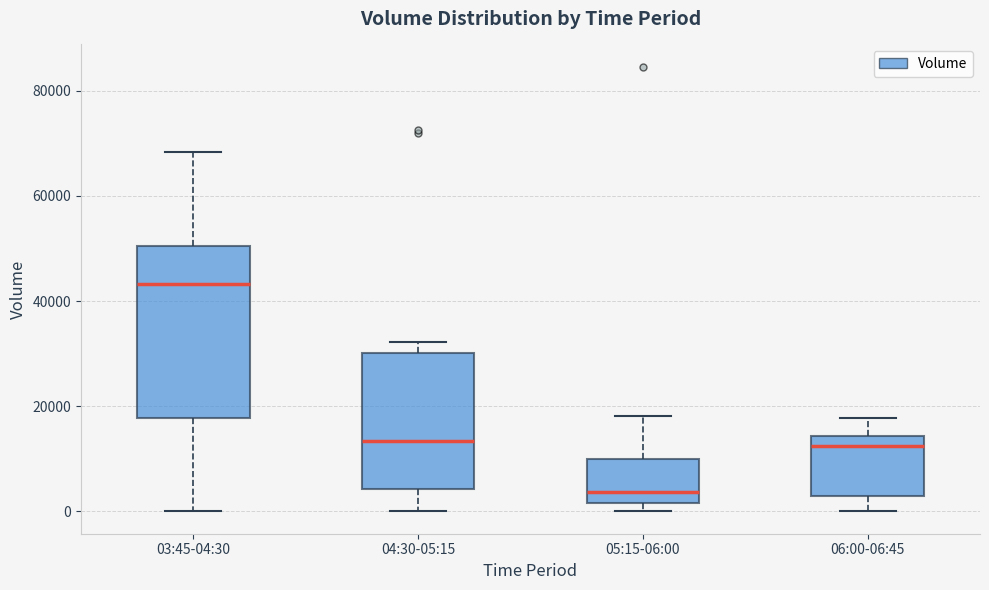

Reading left to right, transcribe this box plot: for each box, give where its median line is, the range the box spans, and where its two whiskers end, as read against the y-axis. The values are not printed on the chart, so give them approximately, as read against the axis.

03:45-04:30: median 44000, box 18000 to 50000, whiskers 0 to 68000
04:30-05:15: median 14000, box 4000 to 30000, whiskers 0 to 32000
05:15-06:00: median 4000, box 2000 to 10000, whiskers 0 to 18000
06:00-06:45: median 12000, box 2000 to 14000, whiskers 0 to 18000